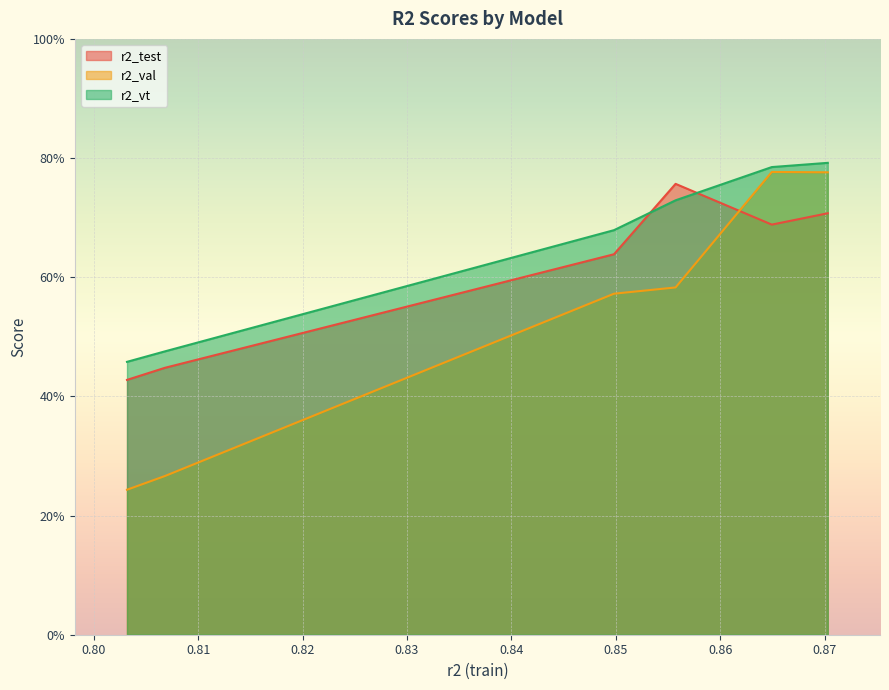

What are all the series names shown in the legend?

r2_test, r2_val, r2_vt